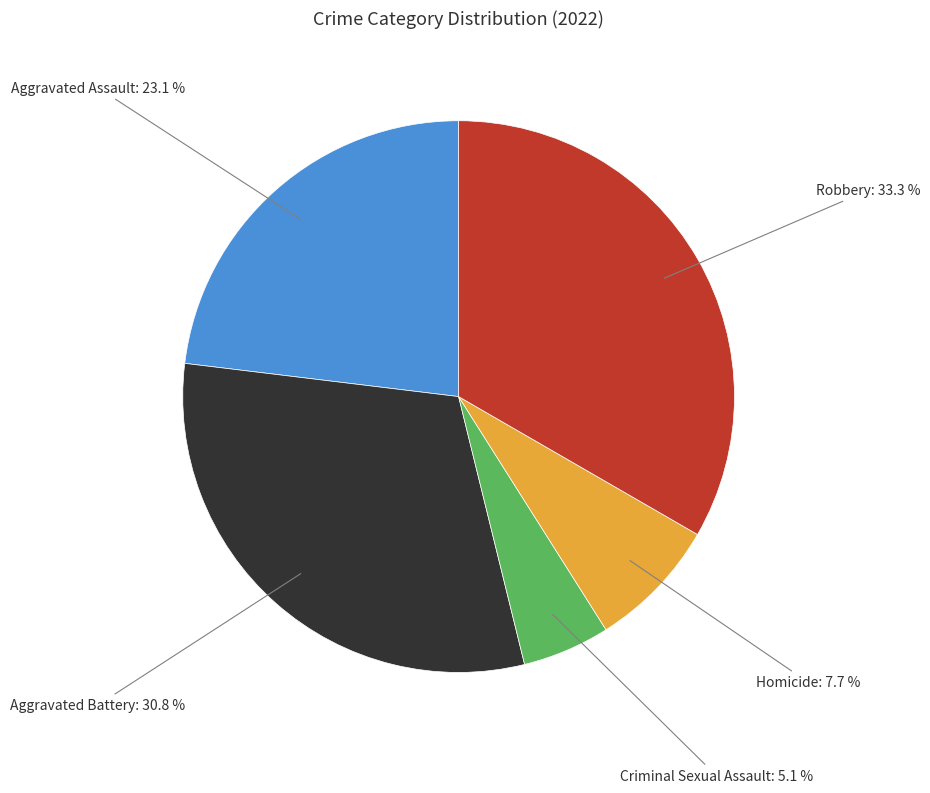

Does any single category account for the majority?

No